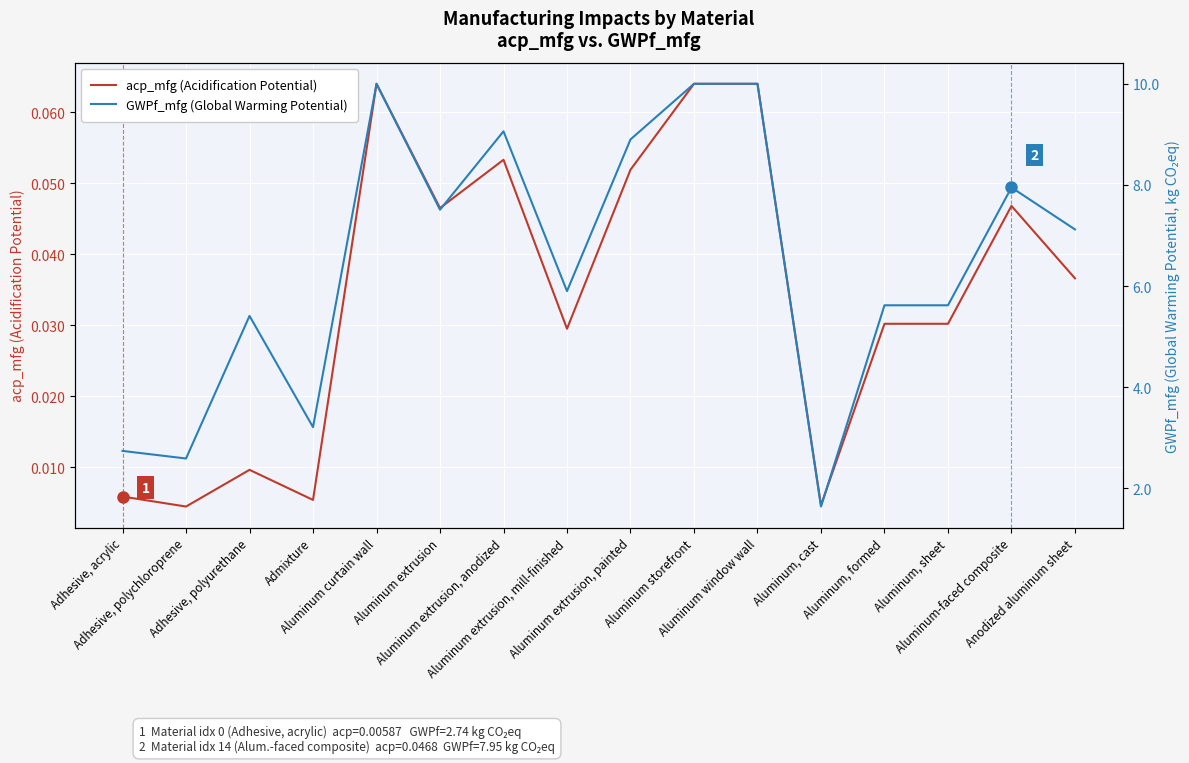

Rank the series by their maximum value, from highest to lowest.

GWPf_mfg (Global Warming Potential), acp_mfg (Acidification Potential)